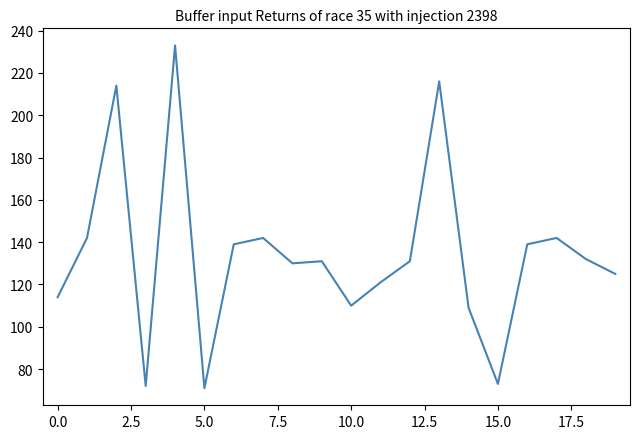

What is the minimum value shown in the chart?

71